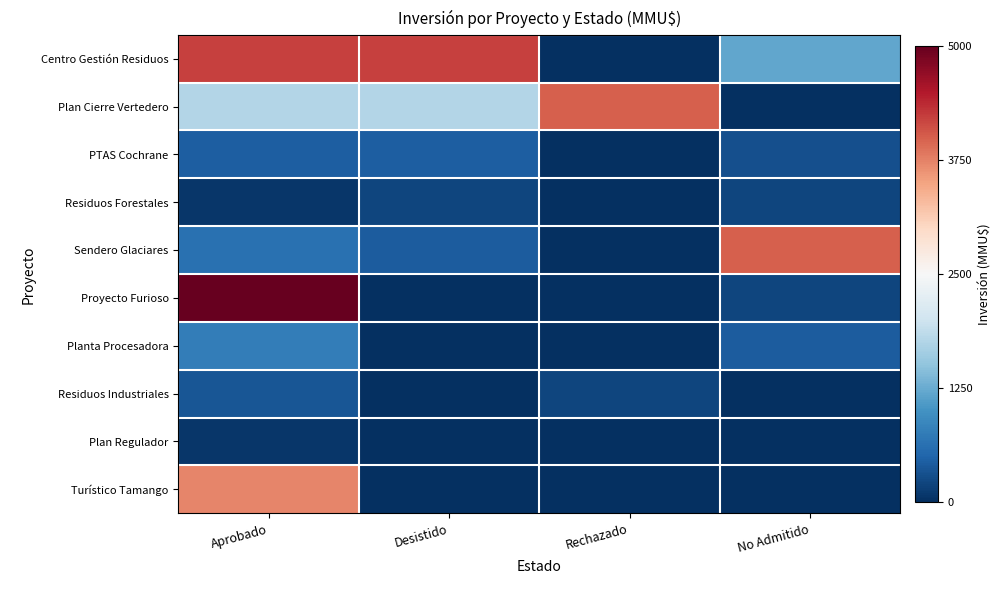

Which series has the largest total across all categories?

Centro Gestión Residuos